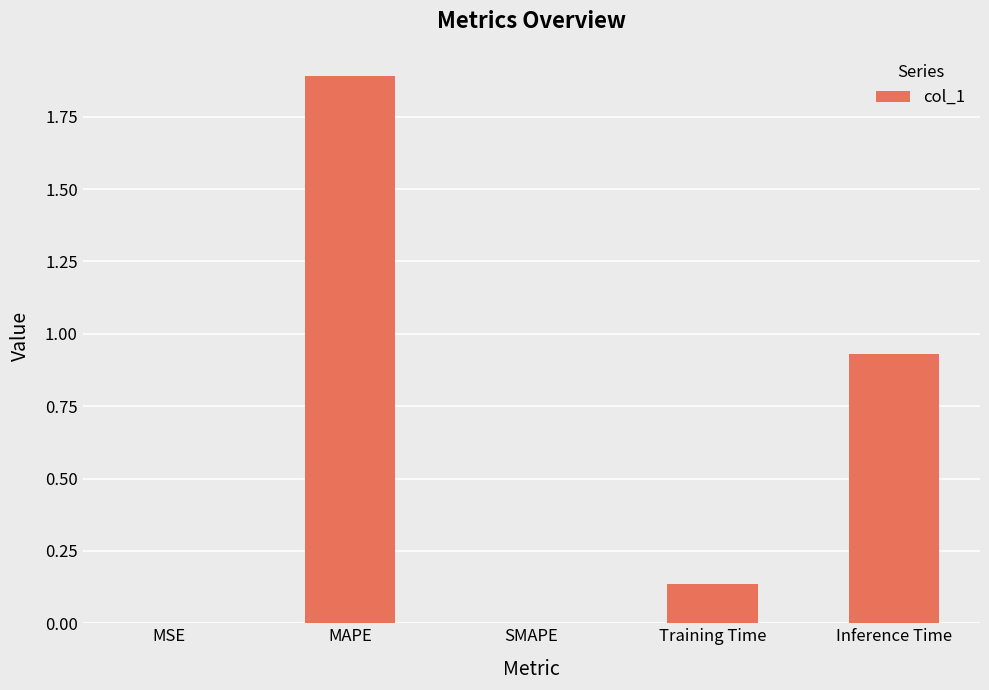

What is the average value?

0.6